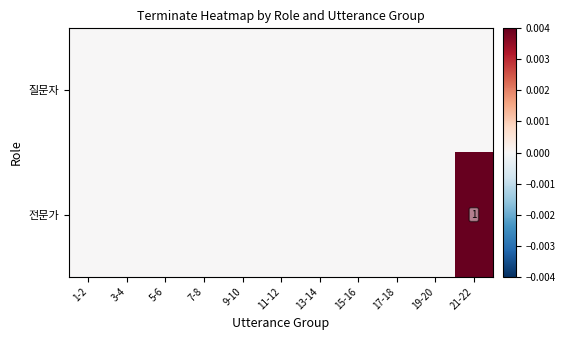

How many positive values does the 전문가 series have?

1